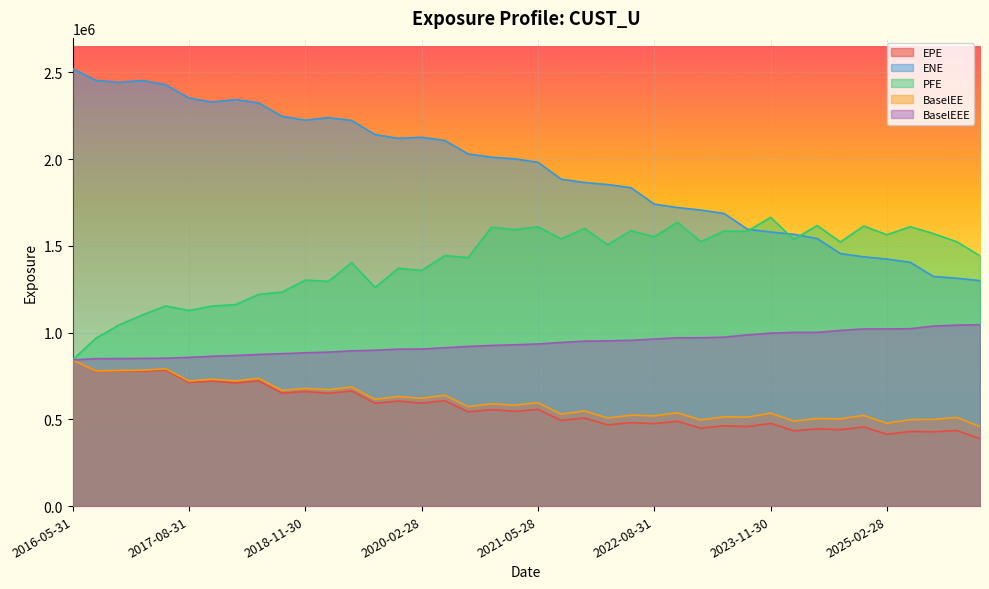

How many data points in PFE are above 1522006?

19